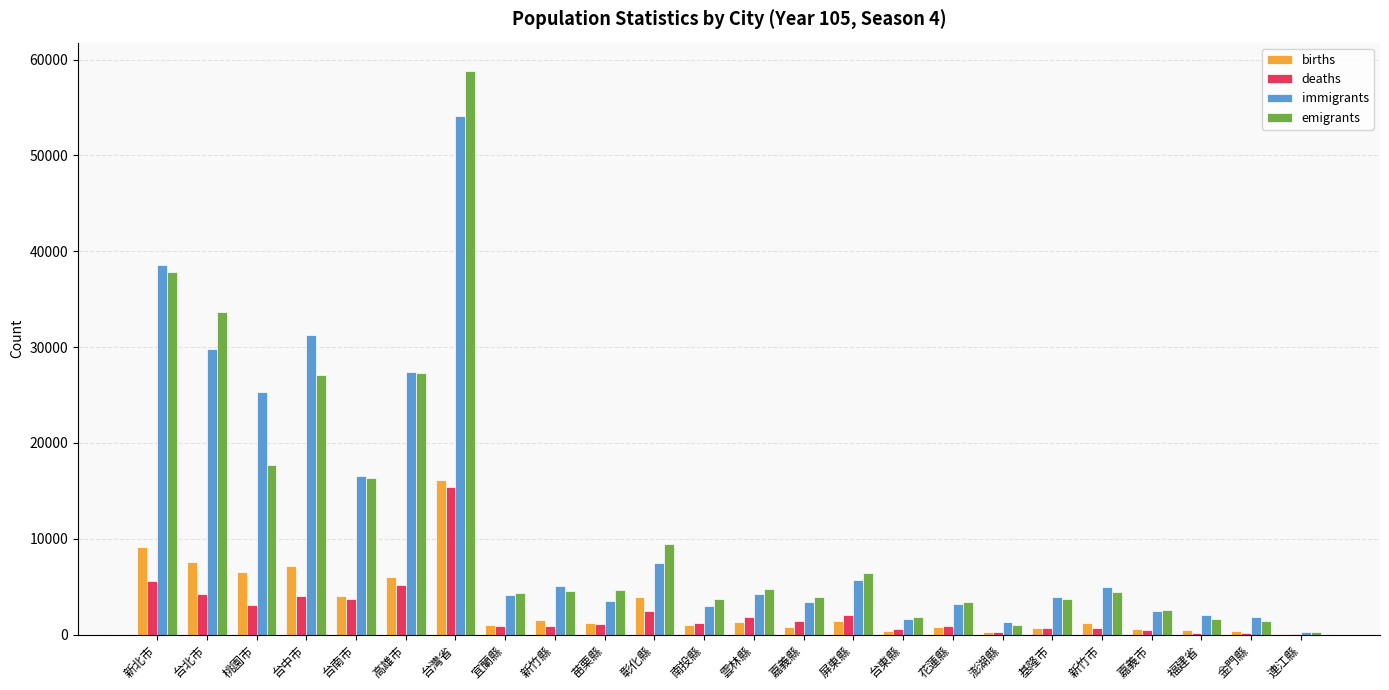

Count the number of categories in the chart.

24